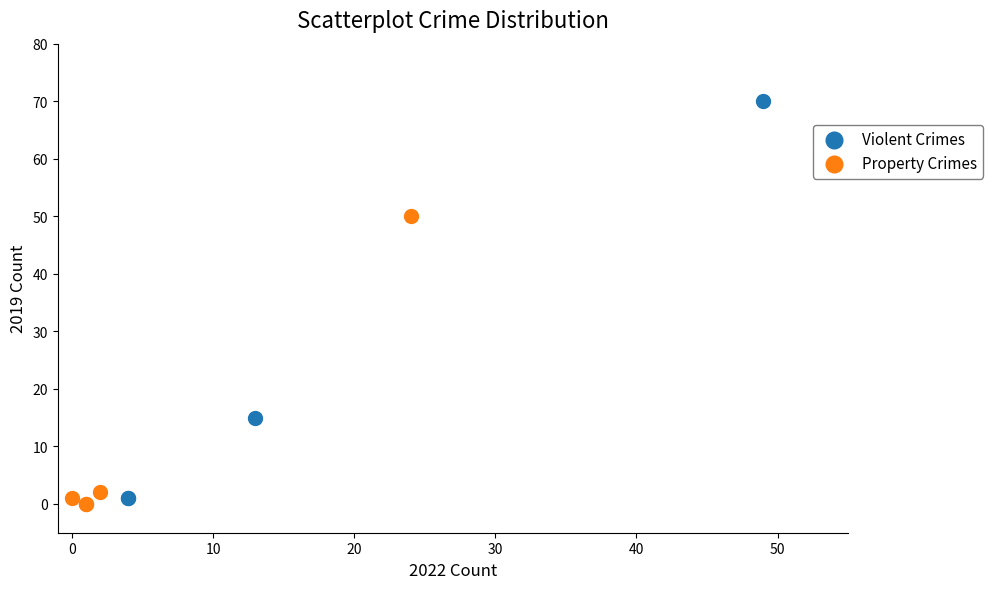

Which series has the largest Y range (max minus min)?

Violent Crimes